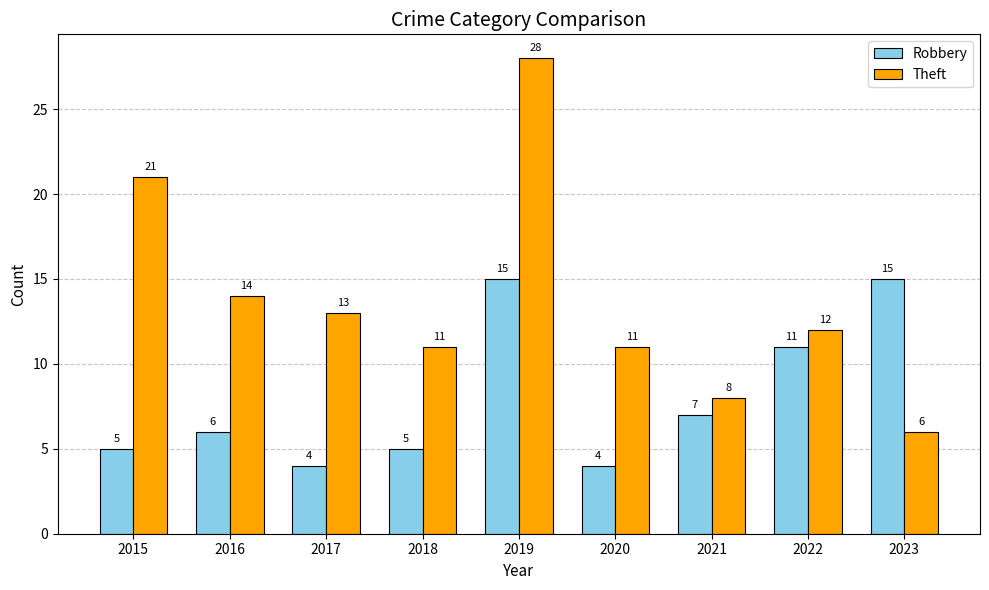

True or false: Theft has a value of 5 at 2016.

False